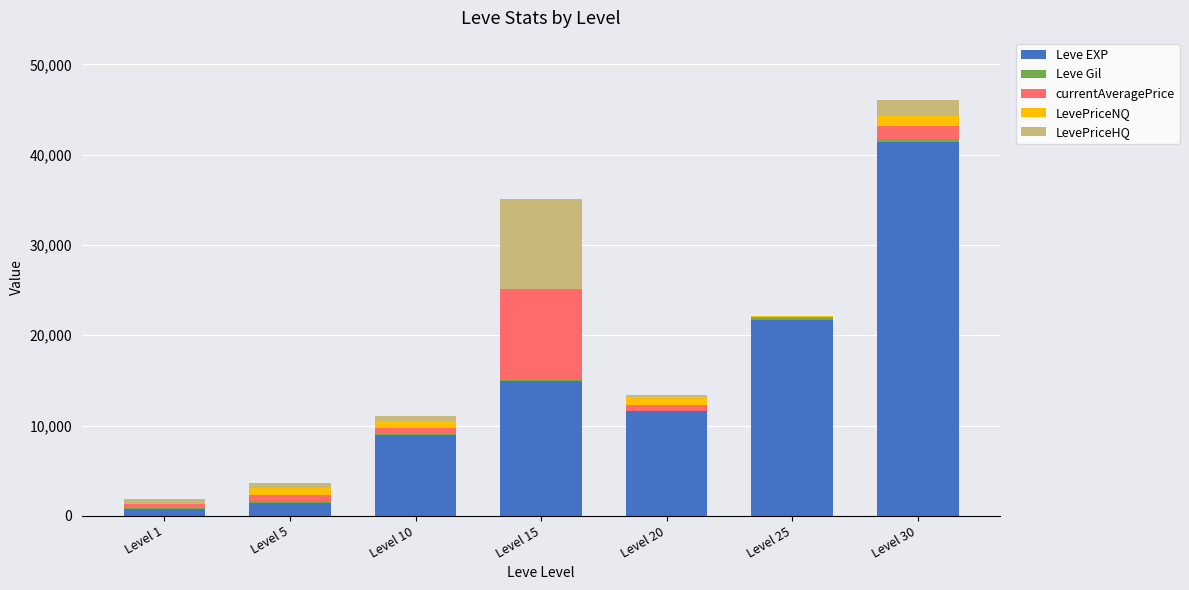

At which category is the sum across all series the highest?

Level 30